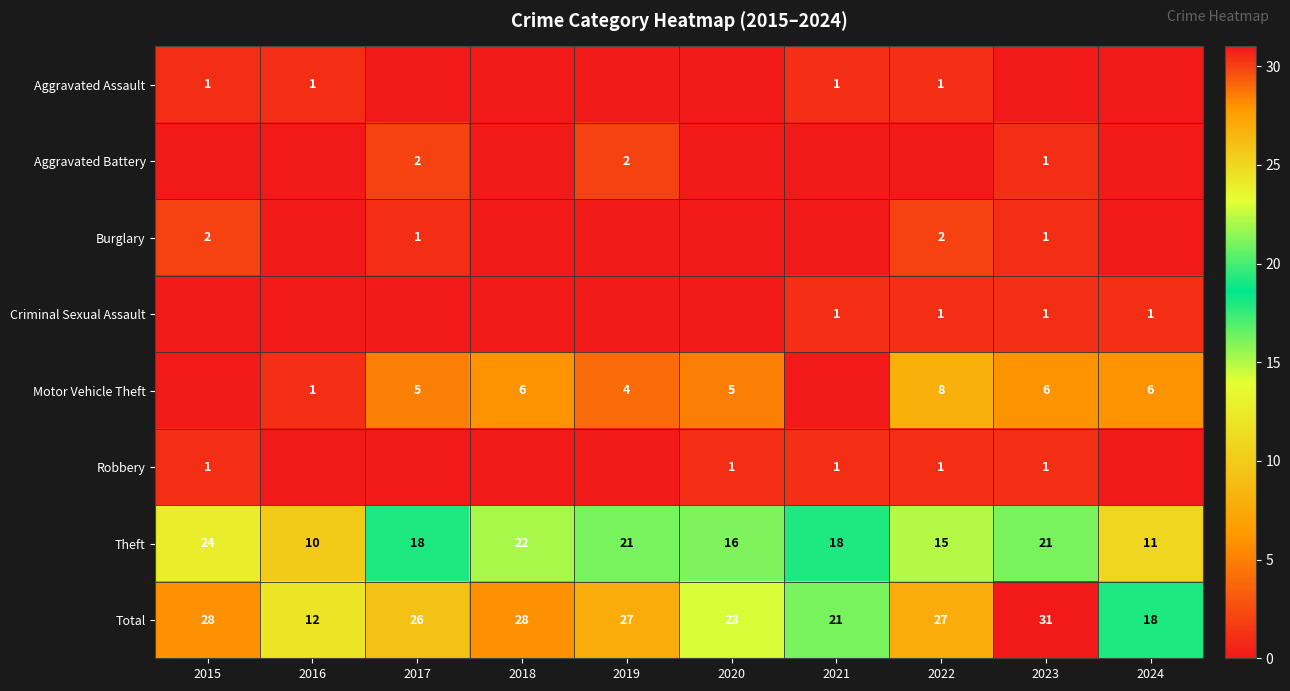

True or false: Theft has a value of 21 at 2023.

True